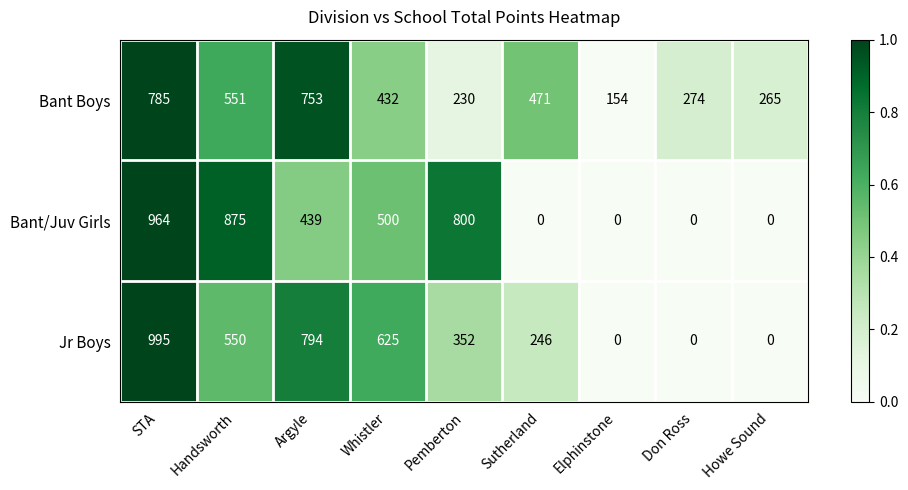

At which label is Jr Boys closest to 497?

Handsworth